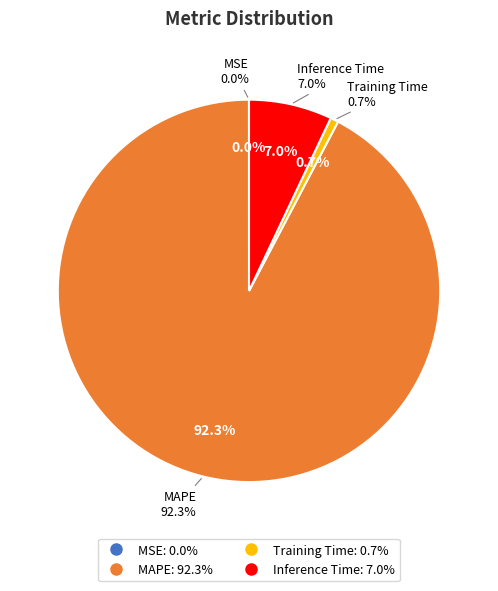

To the nearest percent, what portion does MAPE represent?

92%